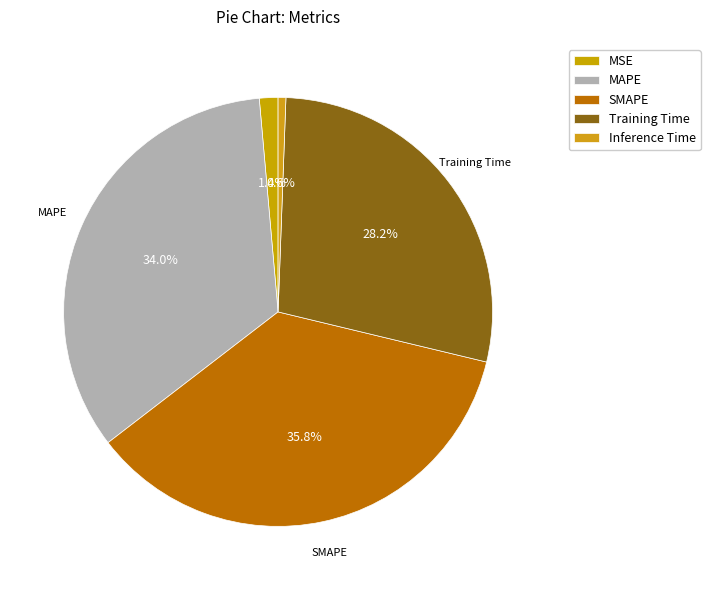

What is the total percentage of Training Time and Inference Time?

28.8%